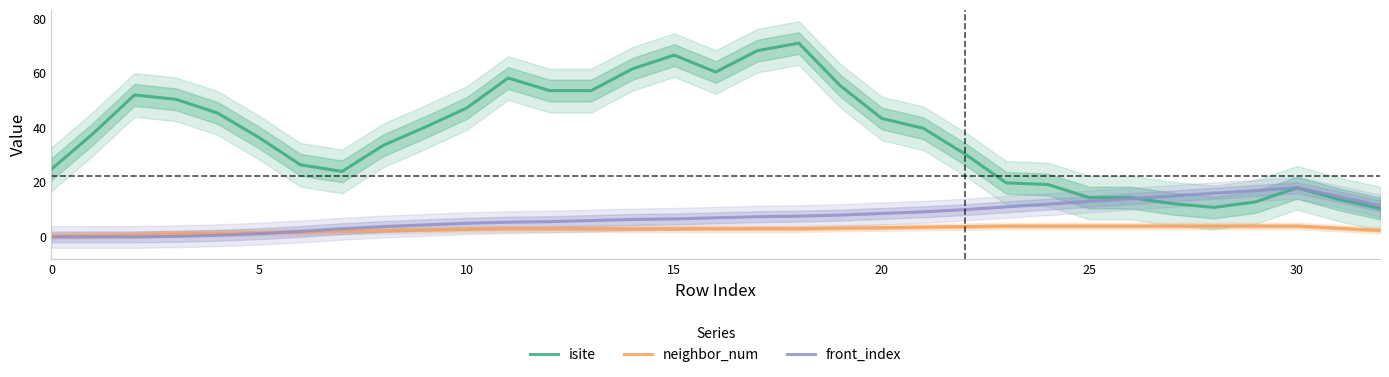

Reading right to left, what are all the values shown in this chart?

isite: 10.4	13.8	18.0	12.8	10.8	12.2	14.4	14.4	19.2	19.8	30.4	39.8	43.4	55.4	71.0	68.2	60.4	66.6	61.6	53.6	53.6	58.2	47.2	40.2	33.6	24.0	26.4	36.4	45.4	50.4	52.0	37.8	24.8
neighbor_num: 2.4	3.2	4.0	4.0	4.0	4.0	4.0	4.0	4.0	4.0	3.8	3.6	3.4	3.2	3.0	3.0	3.0	3.0	3.0	3.0	3.0	3.0	2.8	2.6	2.4	2.2	1.8	1.6	1.4	1.2	0.8	0.6	0.4
front_index: 11.4	14.8	18.0	17.0	16.0	15.0	14.0	13.0	12.0	11.0	10.0	9.2	8.6	8.0	7.6	7.4	7.0	6.6	6.4	6.0	5.6	5.4	5.0	4.4	3.8	3.0	2.0	1.2	0.6	0.2	0.0	0.0	0.0